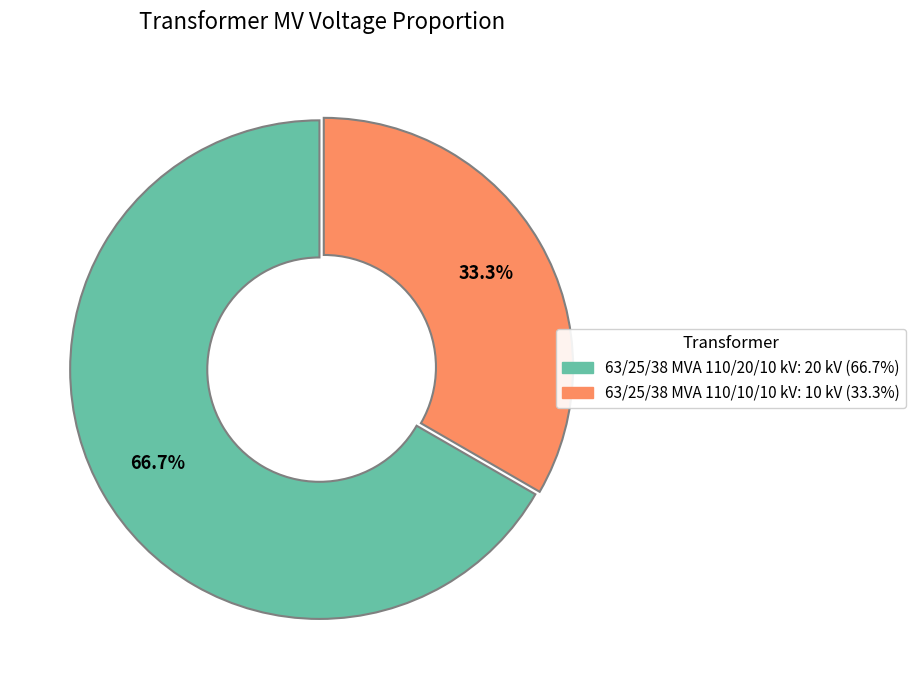

Which slice is the smallest?

63/25/38 MVA 110/10/10 kV